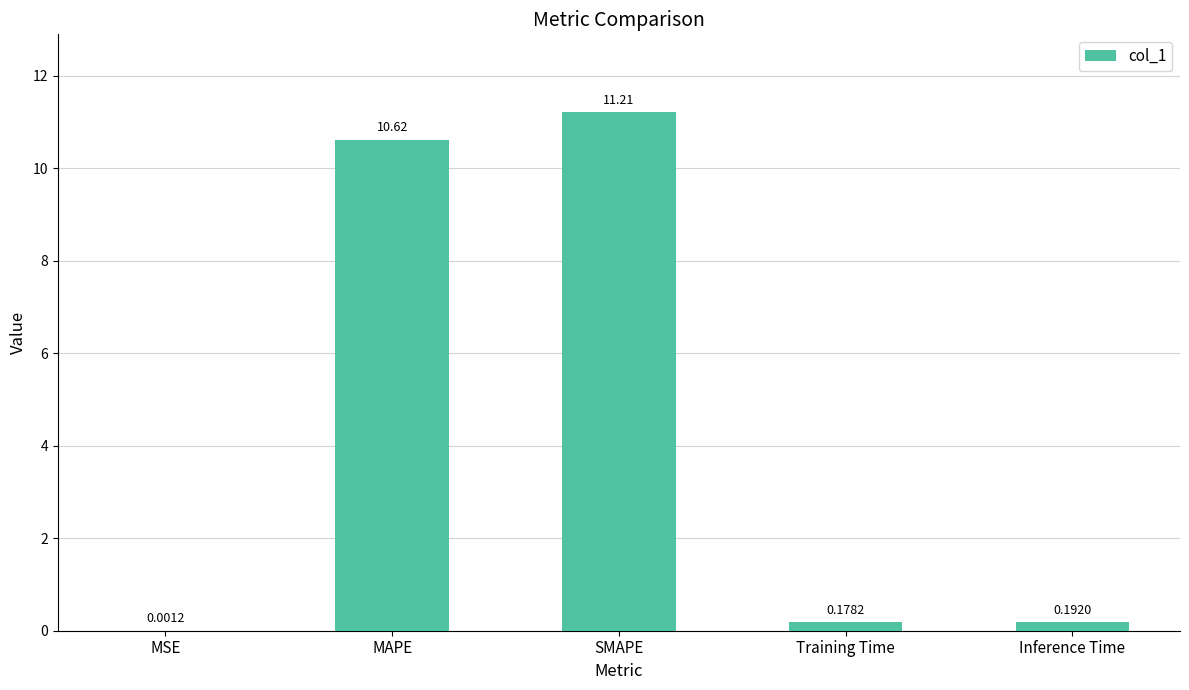

What is the sum of the values at Training Time and Inference Time?

0.4